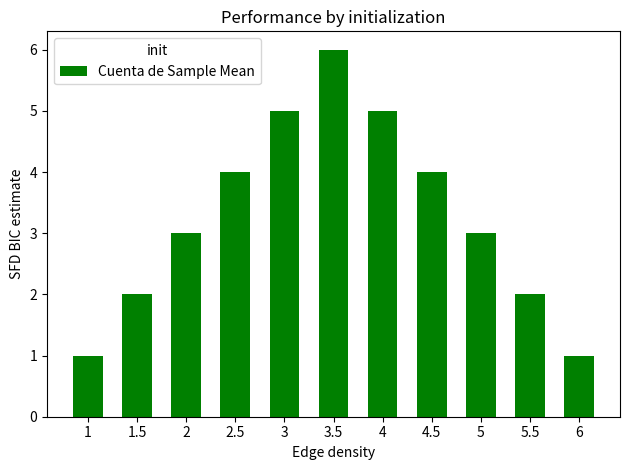

How many bars are there in total?

11